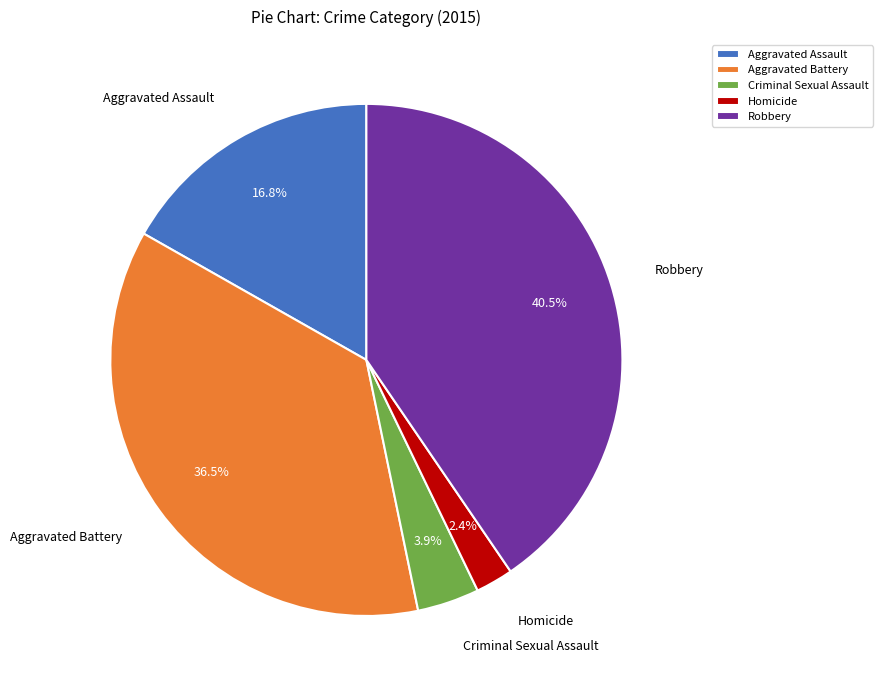

What is the largest slice in the pie chart?

Robbery